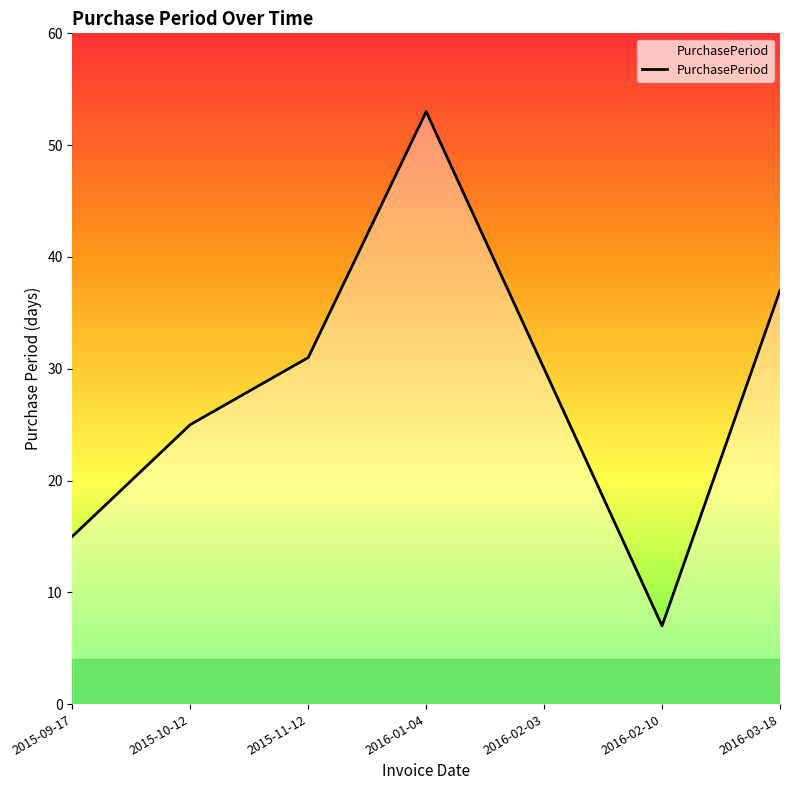

Rank the categories by value from lowest to highest.

2016-02-10, 2015-09-17, 2015-10-12, 2016-02-03, 2015-11-12, 2016-03-18, 2016-01-04